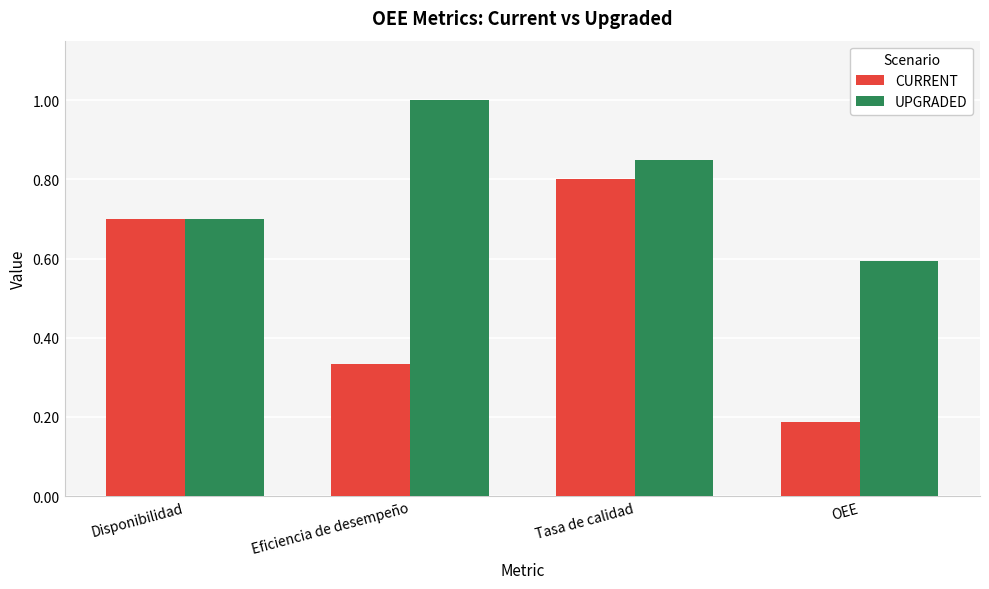

True or false: CURRENT has a value of 0.7 at Disponibilidad.

True